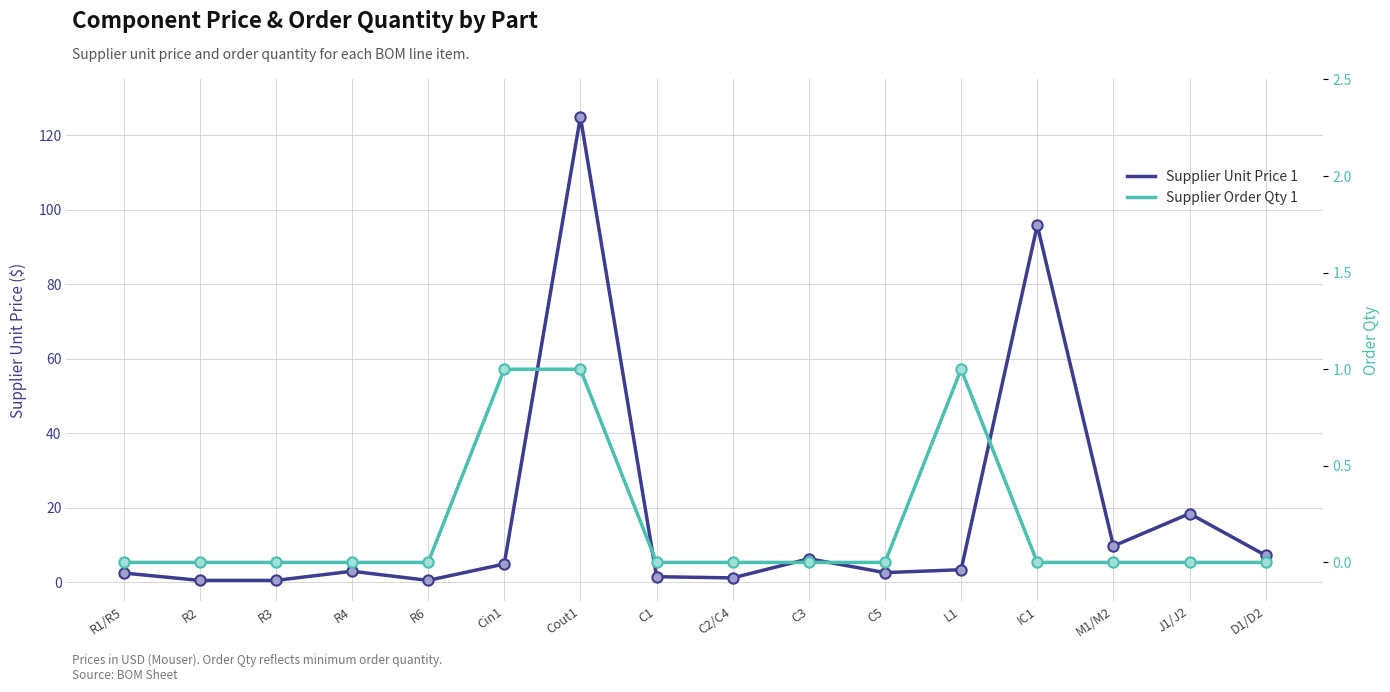

Is the value of Supplier Unit Price 1 at R6 greater than the value of Supplier Order Qty 1 at Cout1?

No